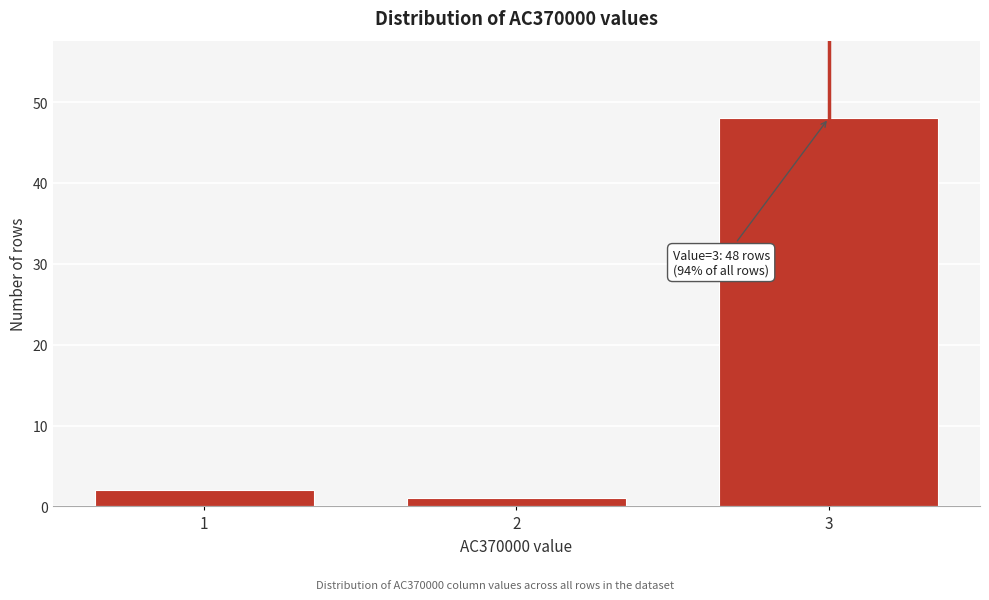

Reading right to left, extract all data points from this chart.

48	1	2